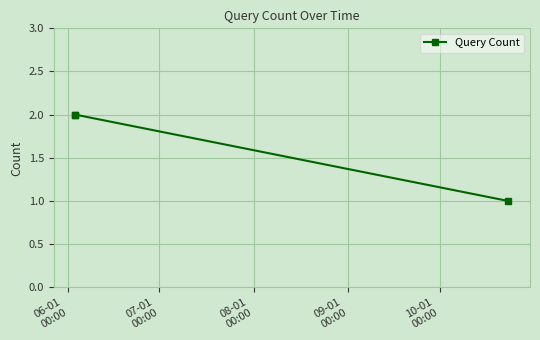

Reading right to left, extract all data points from this chart.

1	2	2